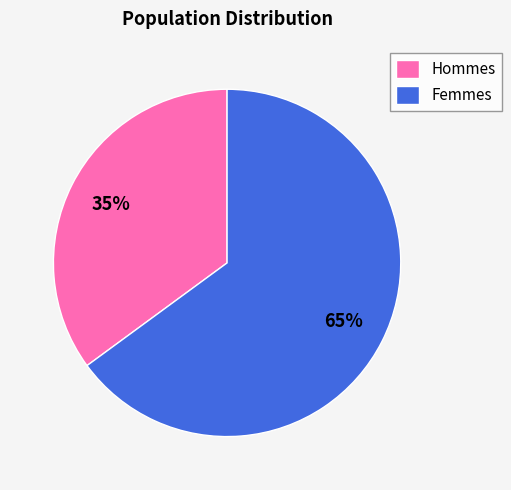

Is it true that Femmes is 65% of the pie?

True